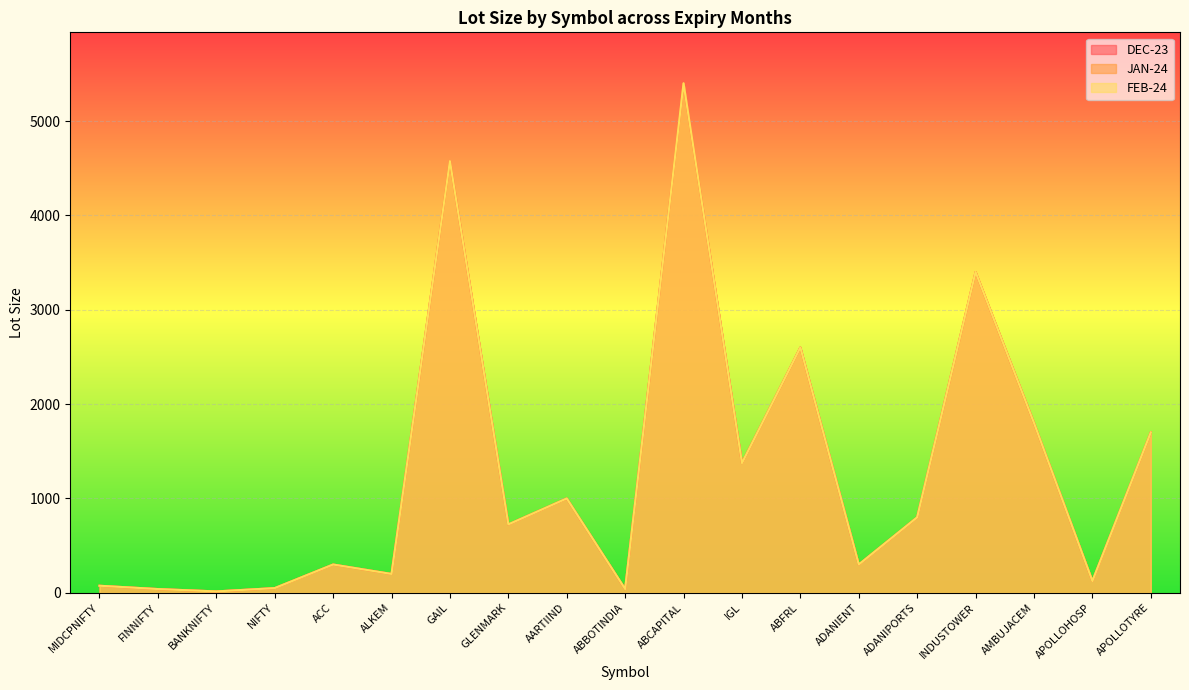

At how many categories does at least one series exceed 2057?

4